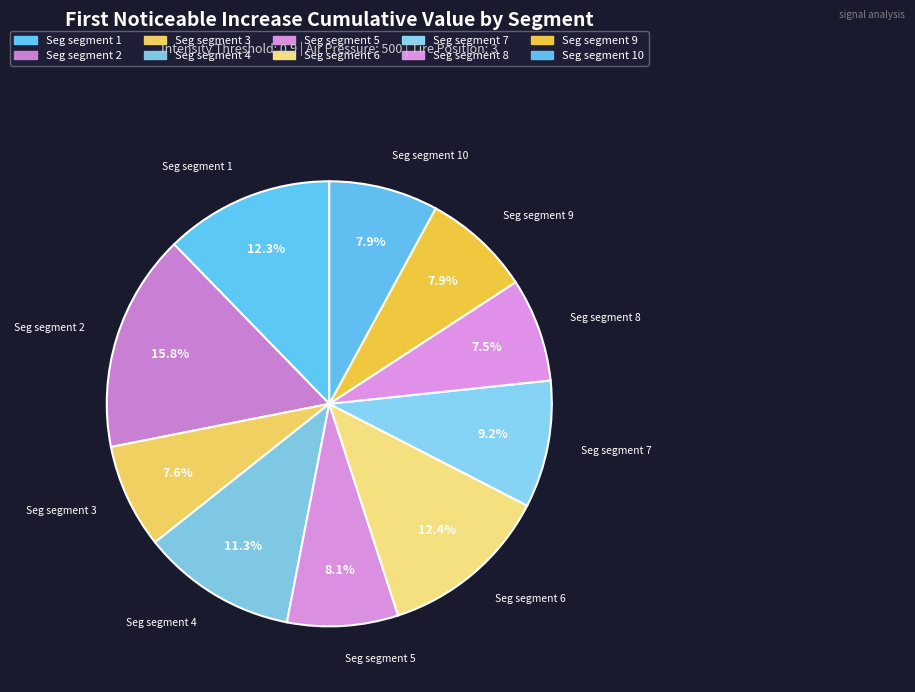

How many segments does this pie chart have?

10